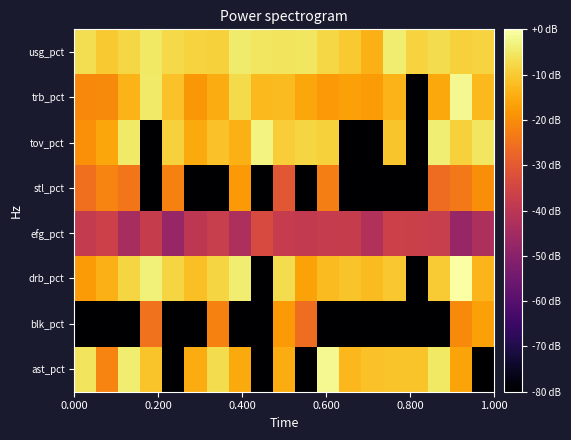

Which series has the widest spread of values?

drb_pct